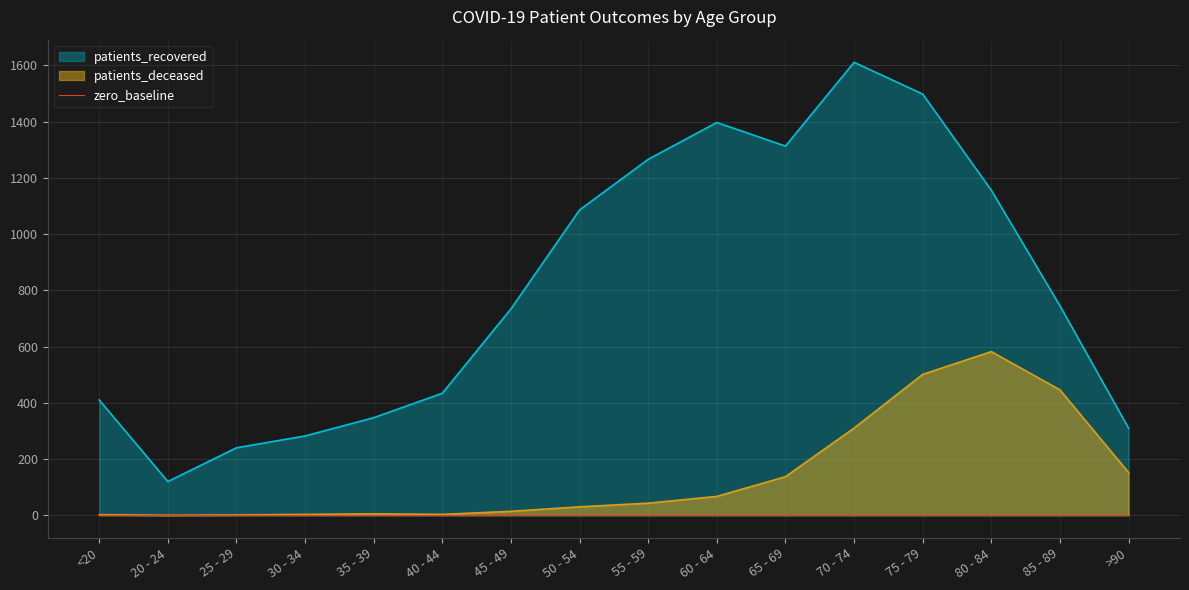

Reading left to right, transcribe all the data shown in this chart.

patients_deceased: <20=2	20 - 24=0	25 - 29=1	30 - 34=3	35 - 39=5	40 - 44=3	45 - 49=14	50 - 54=30	55 - 59=43	60 - 64=67	65 - 69=137	70 - 74=310	75 - 79=501	80 - 84=582	85 - 89=446	>90=152
patients_recovered: <20=410	20 - 24=120	25 - 29=240	30 - 34=282	35 - 39=347	40 - 44=434	45 - 49=734	50 - 54=1086	55 - 59=1266	60 - 64=1397	65 - 69=1313	70 - 74=1611	75 - 79=1498	80 - 84=1156	85 - 89=745	>90=310